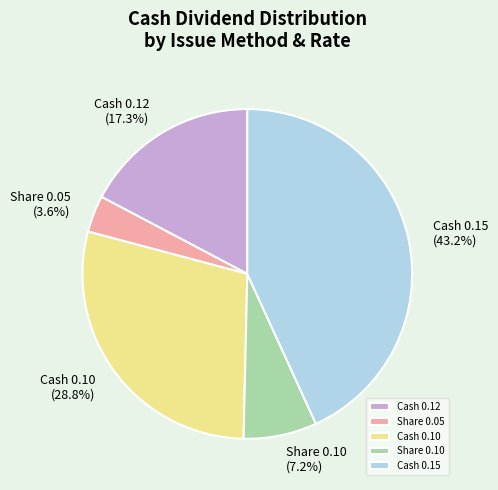

Approximately how many times larger is the value at Cash 0.12 compared to Share 0.05?

4.8